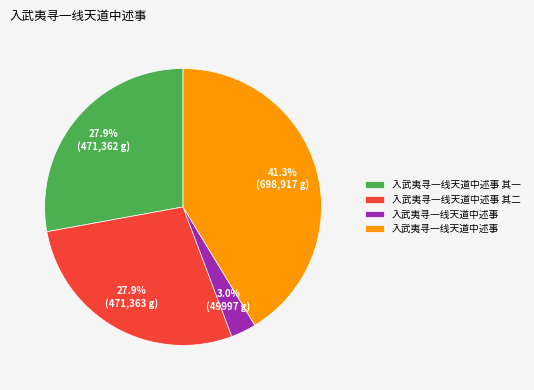

Does any single category account for the majority?

No